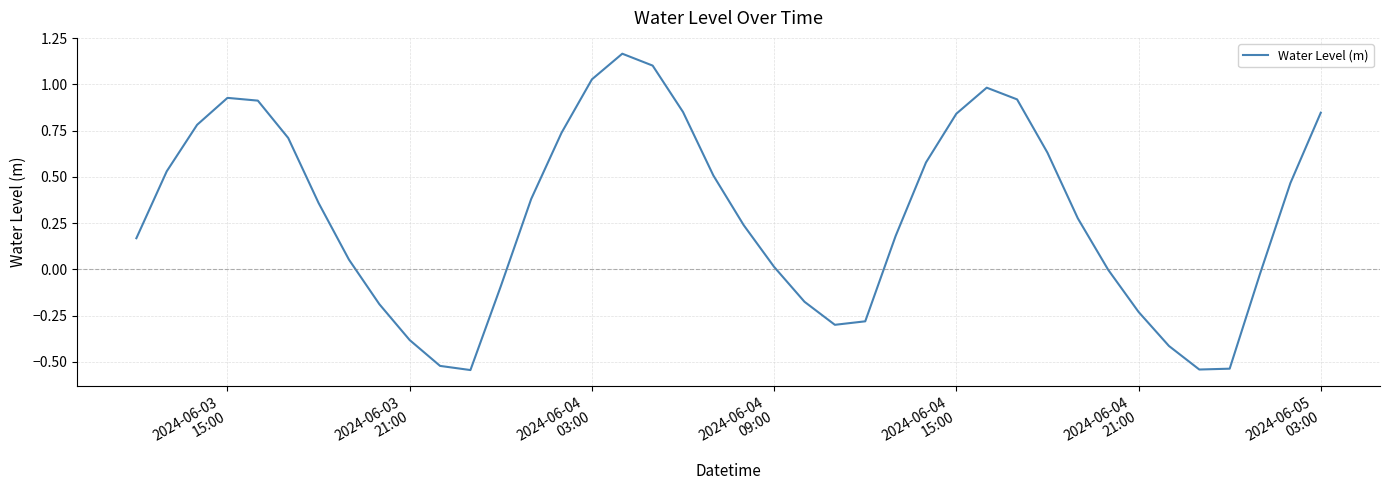

What is the difference between the maximum and minimum values?

1.7